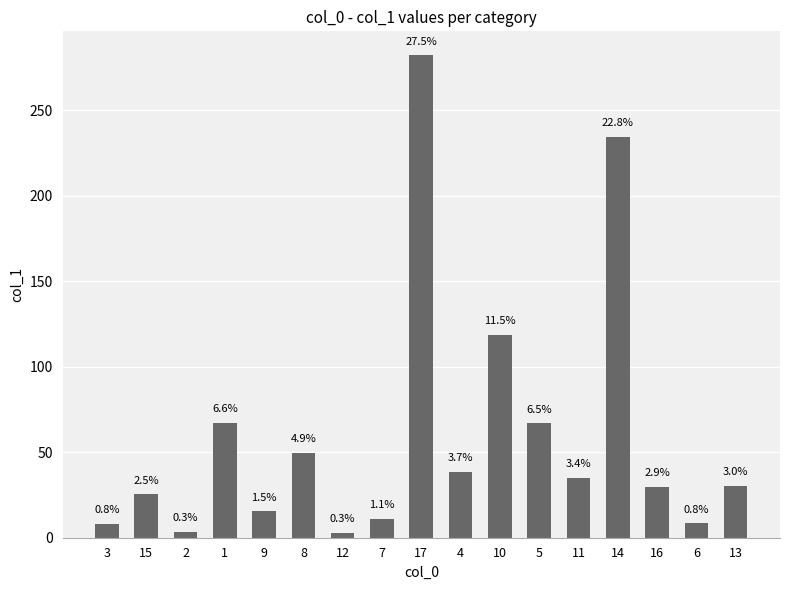

True or false: the data shows 73.3 at 8.

False